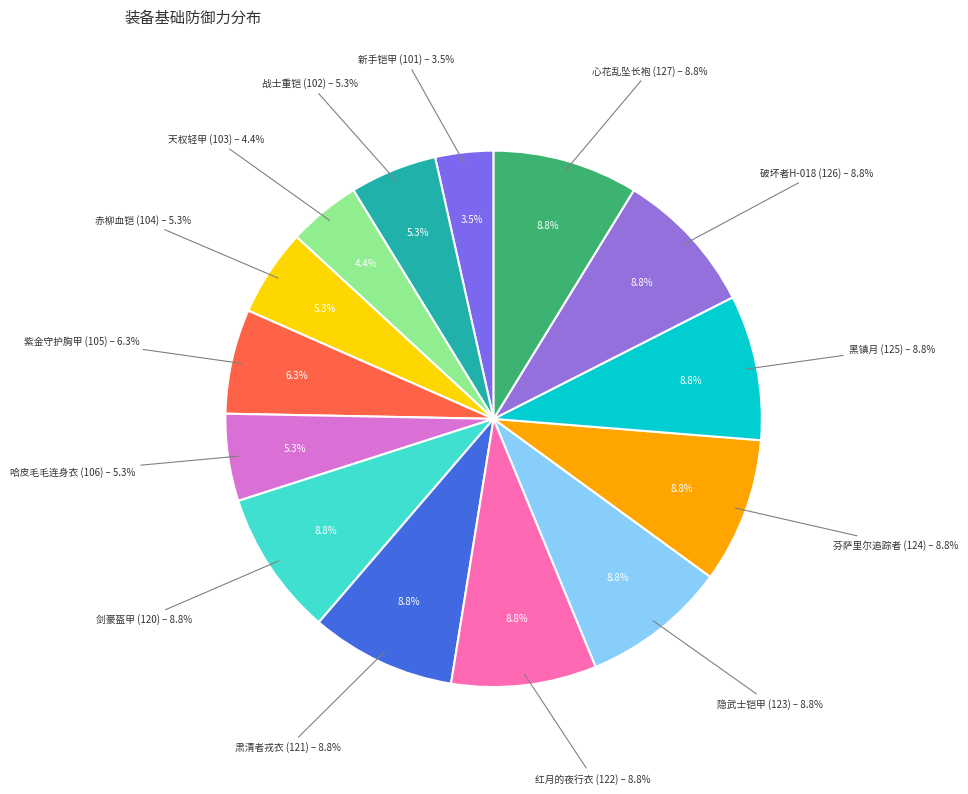

Rank the categories by value from highest to lowest.

剑豪盔甲 (120), 肃清者戎衣 (121), 红月的夜行衣 (122), 隐武士铠甲 (123), 芬萨里尔追踪者 (124), 黑镇月 (125), 破坏者H-018 (126), 心花乱坠长袍 (127), 紫金守护胸甲 (105), 战士重铠 (102), 赤柳血铠 (104), 哈皮毛毛连身衣 (106), 天权轻甲 (103), 新手铠甲 (101)